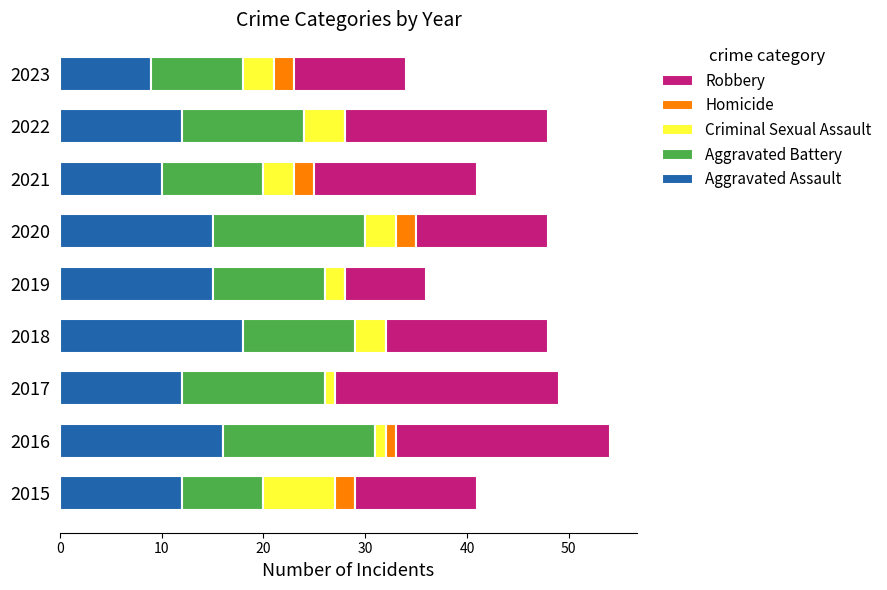

Which category has the highest value in the Aggravated Assault series?

2018